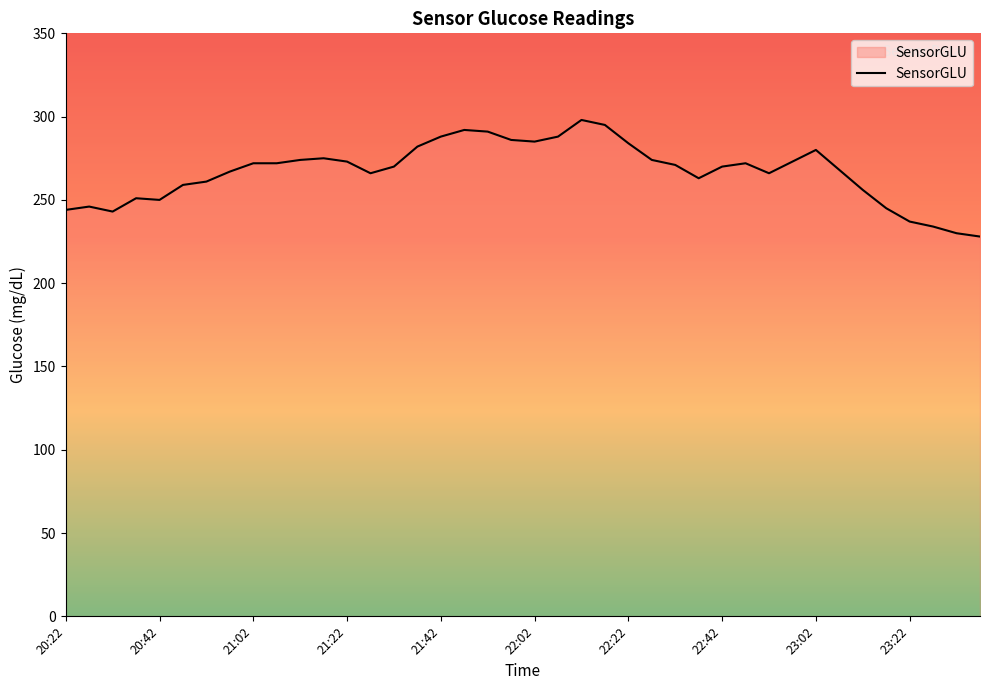

What is the difference between the maximum and minimum values?

70